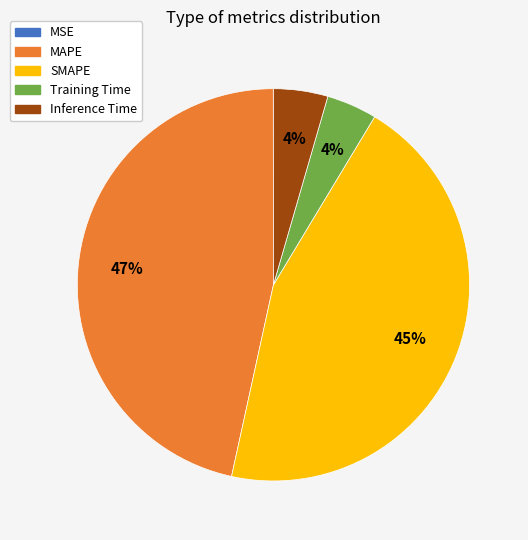

Does any single category account for the majority?

No